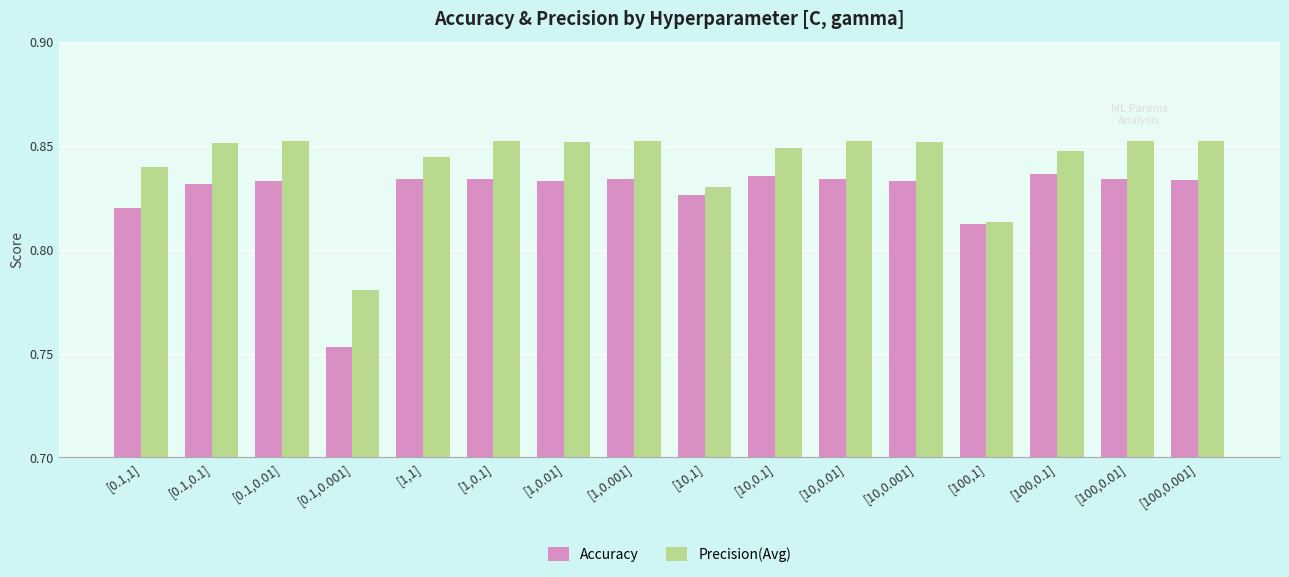

At which category does the chart reach its minimum across all series?

[0.1,0.001]